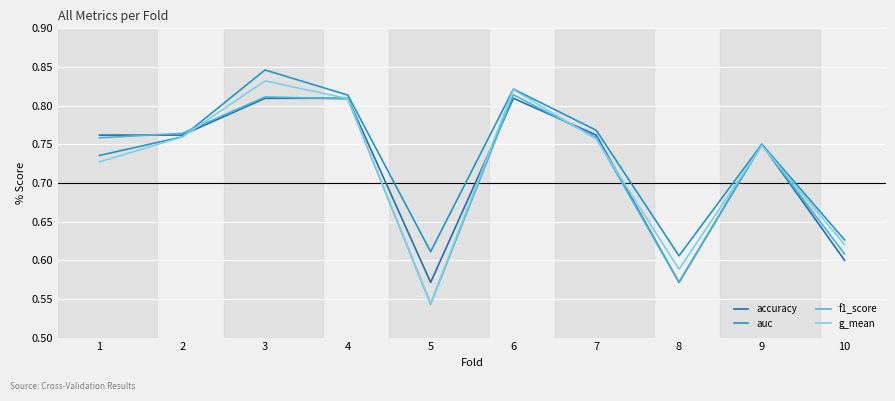

What is the total value across all series at 2?

3.0